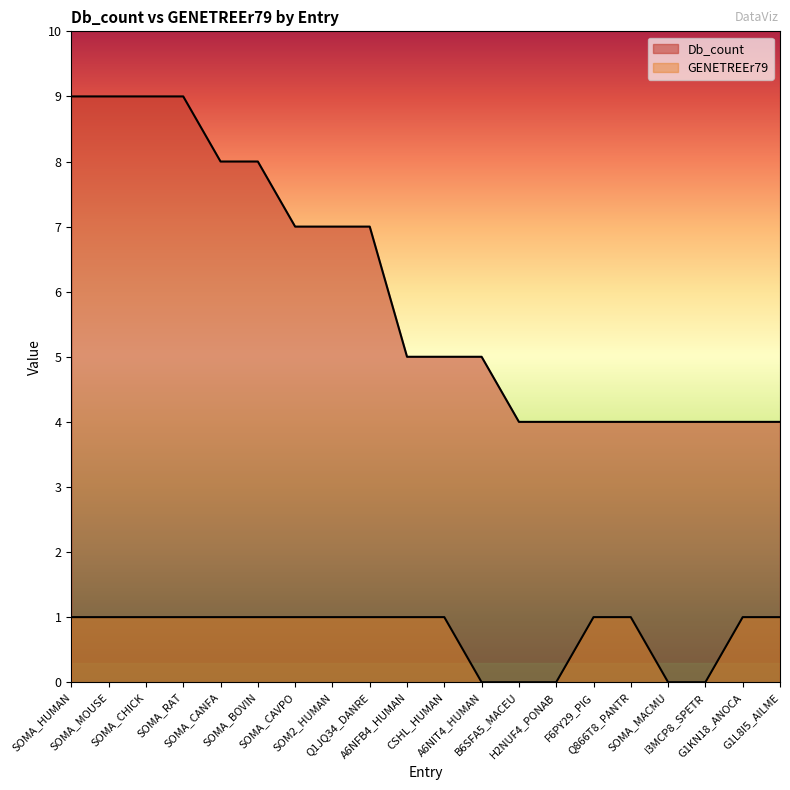

How many lines are shown in the chart?

2